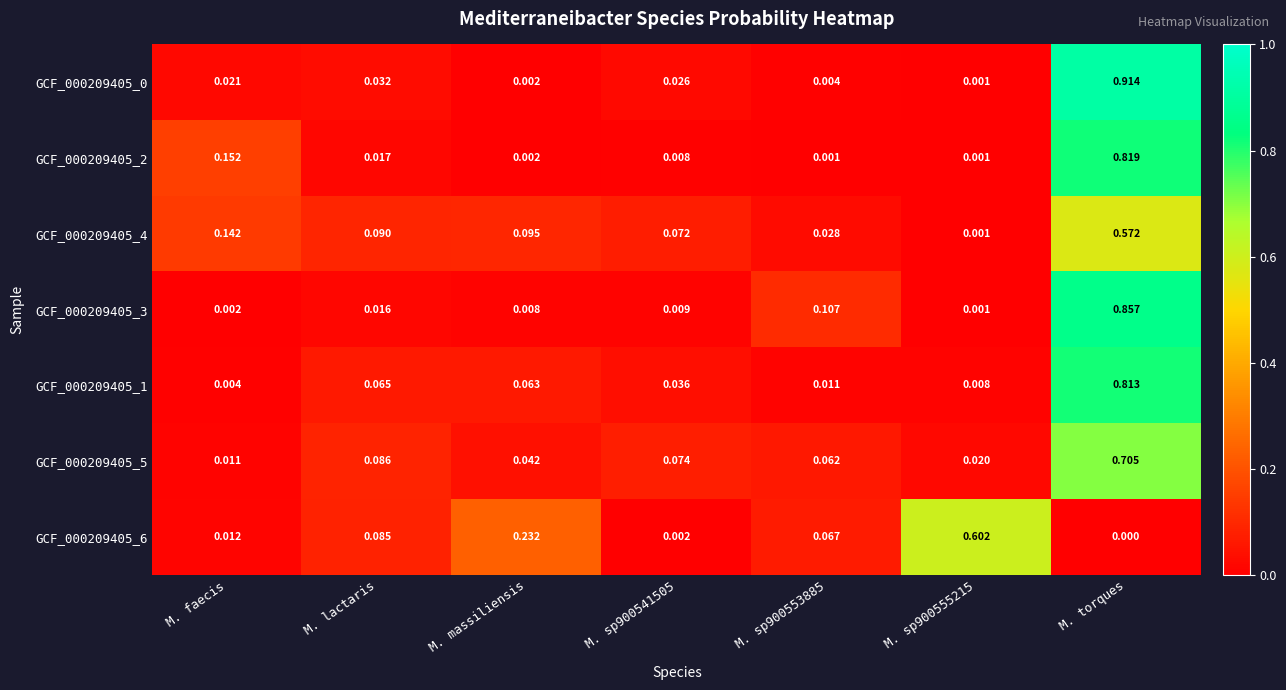

At which category is the sum across all series the highest?

M. torques